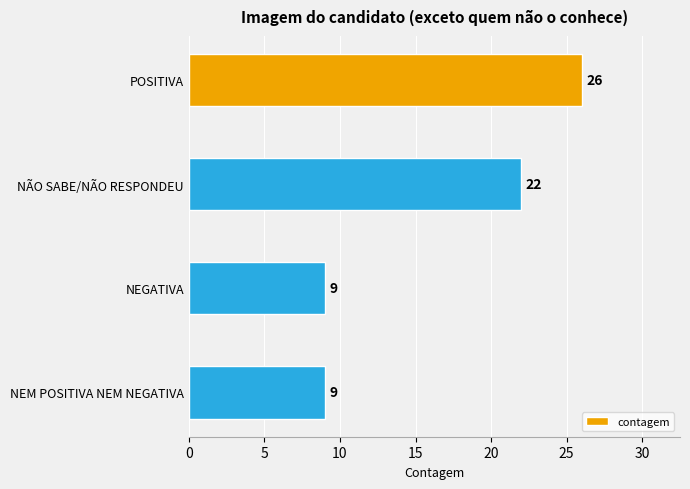

What position from the top is POSITIVA?

1